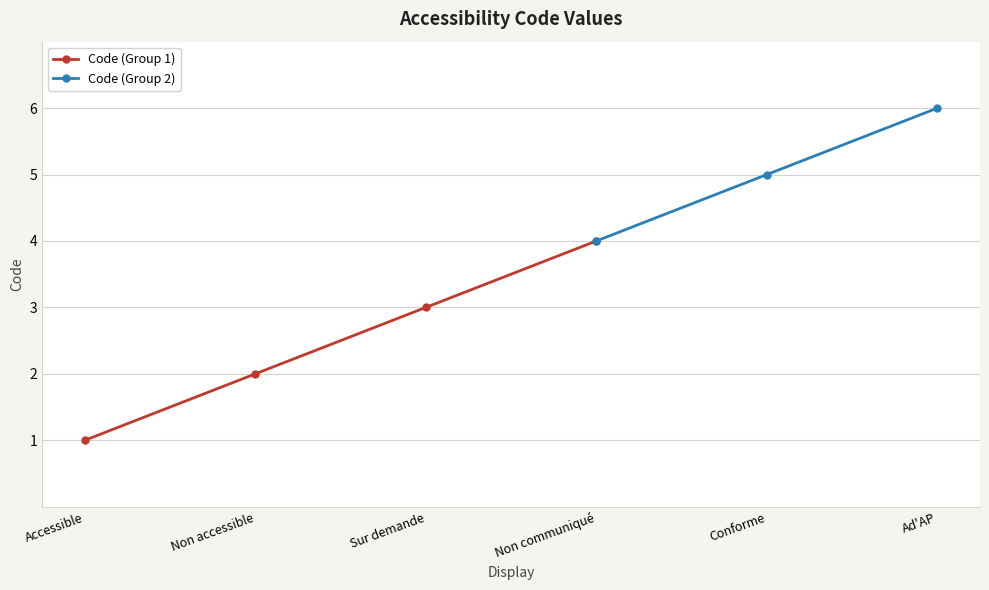

What is the label of the 2nd point from the right?

Conforme